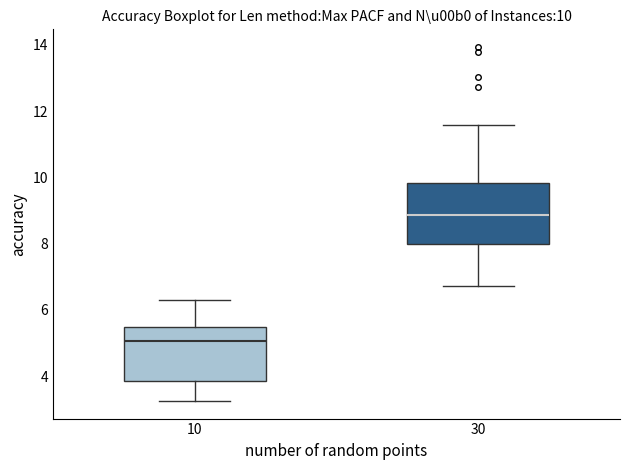

Which box has the lowest median line?

10